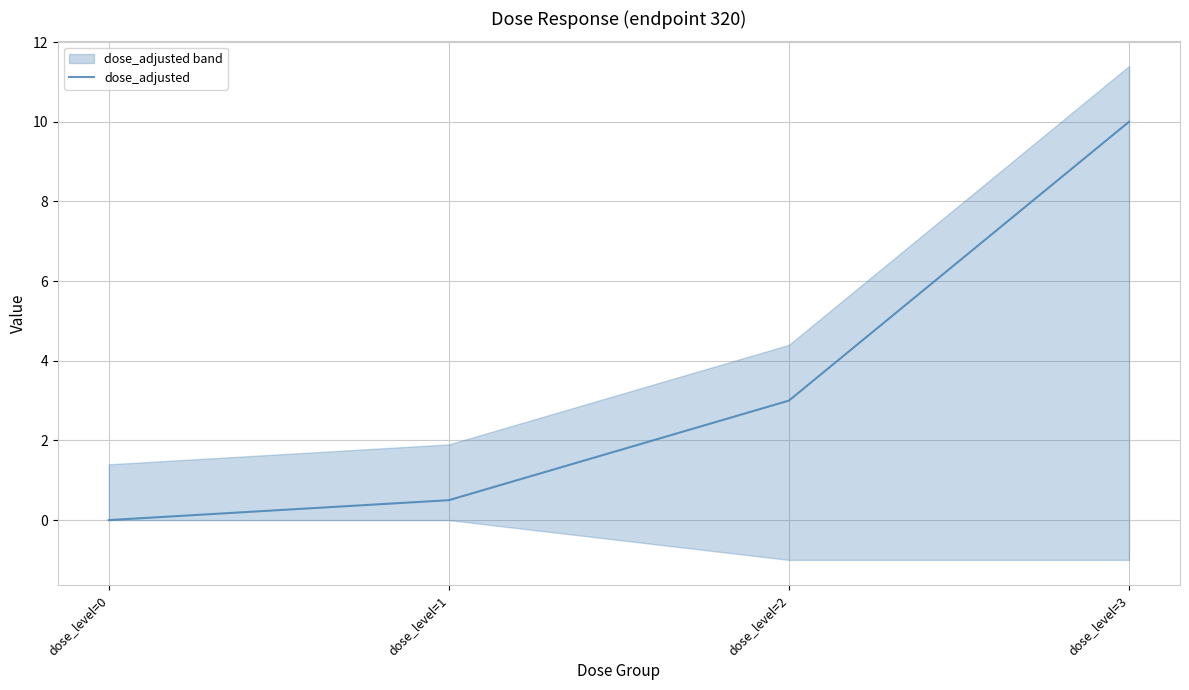

Between dose_level=2 and dose_level=1, which is larger?

dose_level=2